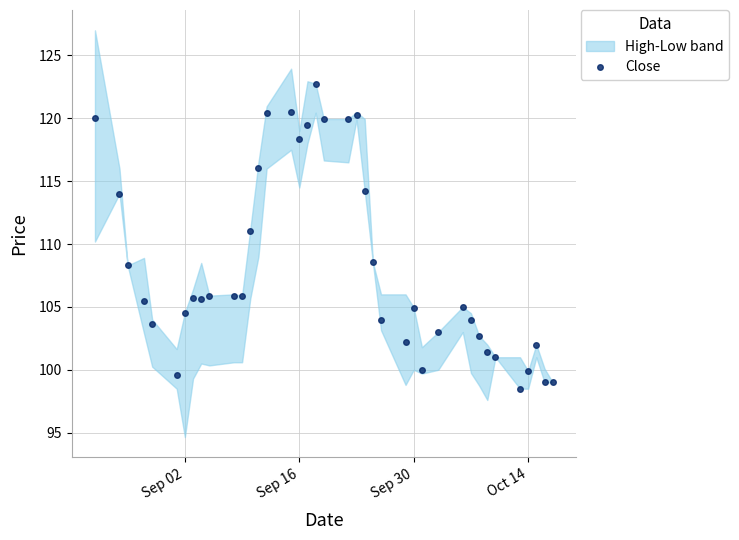

What is the minimum value for Close?

98.5